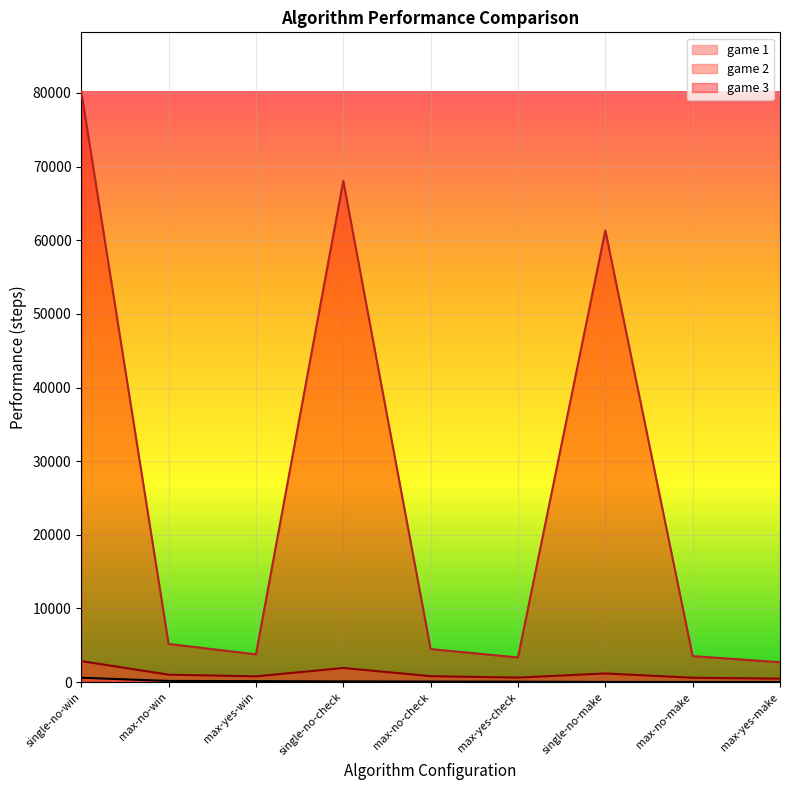

True or false: game2 and win cross at least once.

False